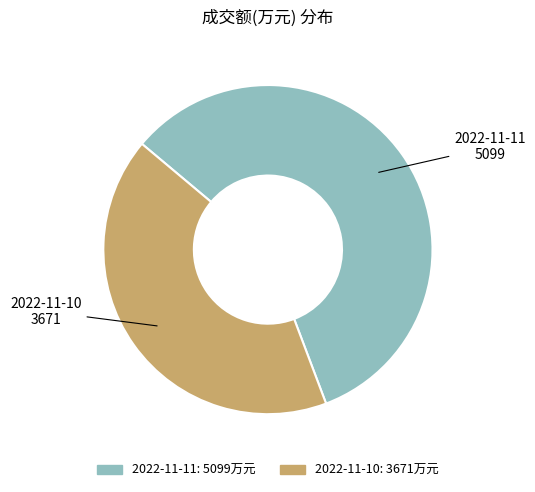

Which slice is the smallest?

2022-11-10